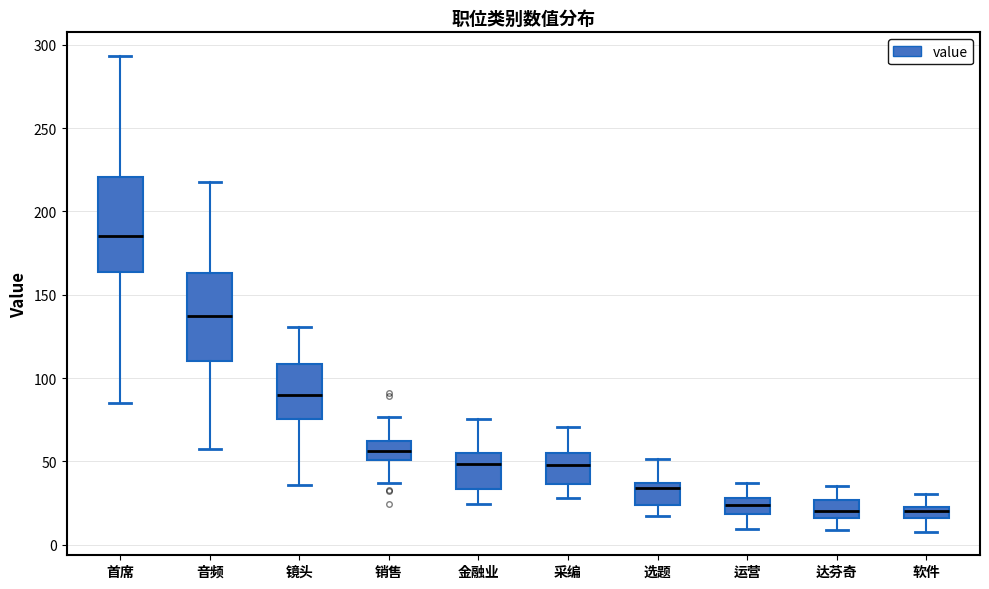

Which box's median line is the highest?

首席